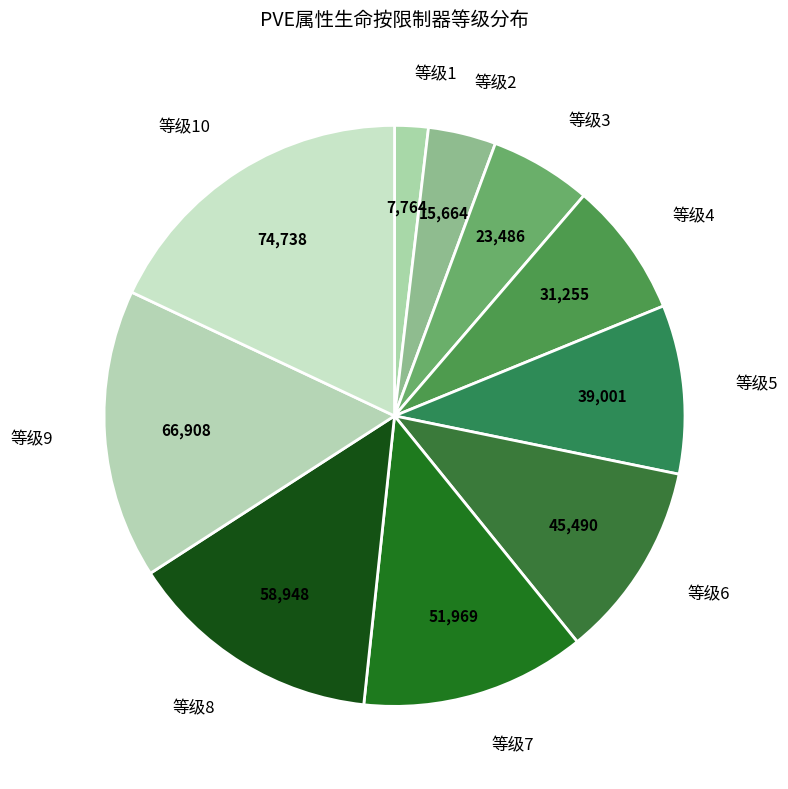

How many segments does this pie chart have?

10